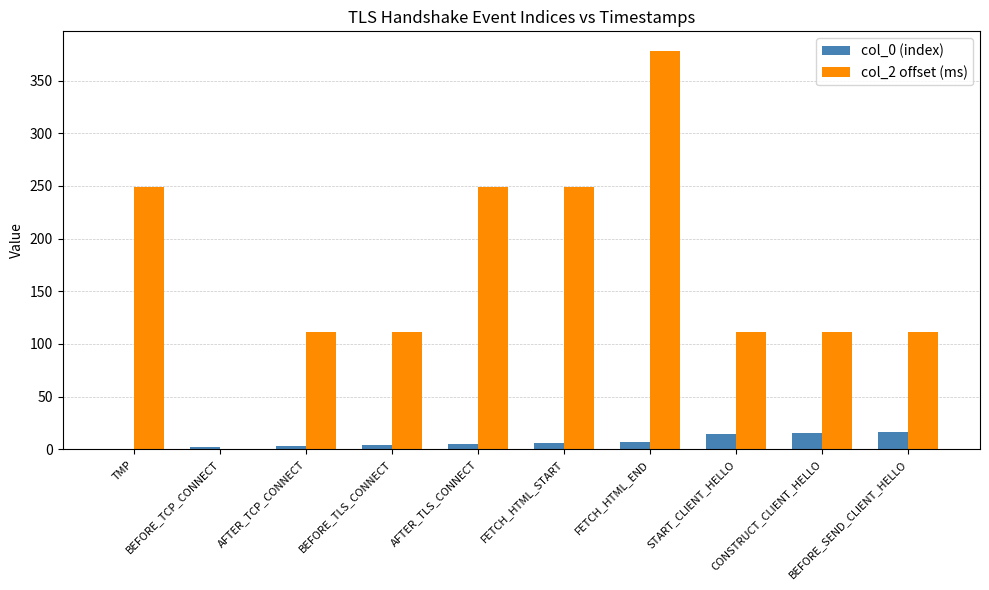

Are the bars grouped side by side (vs. stacked)?

Yes